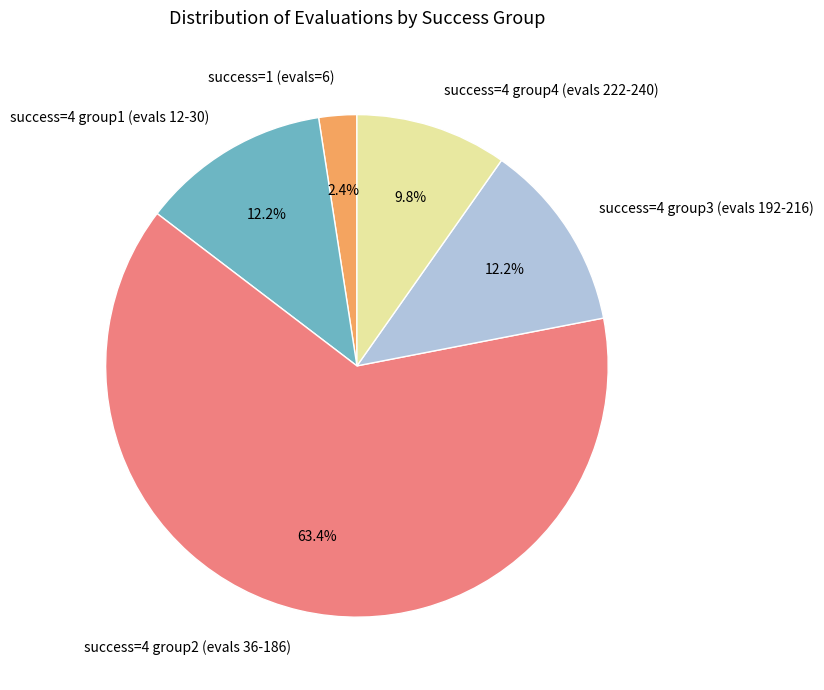

How much of the chart is everything except success=4 group1 (evals 12-30)?

87.8%